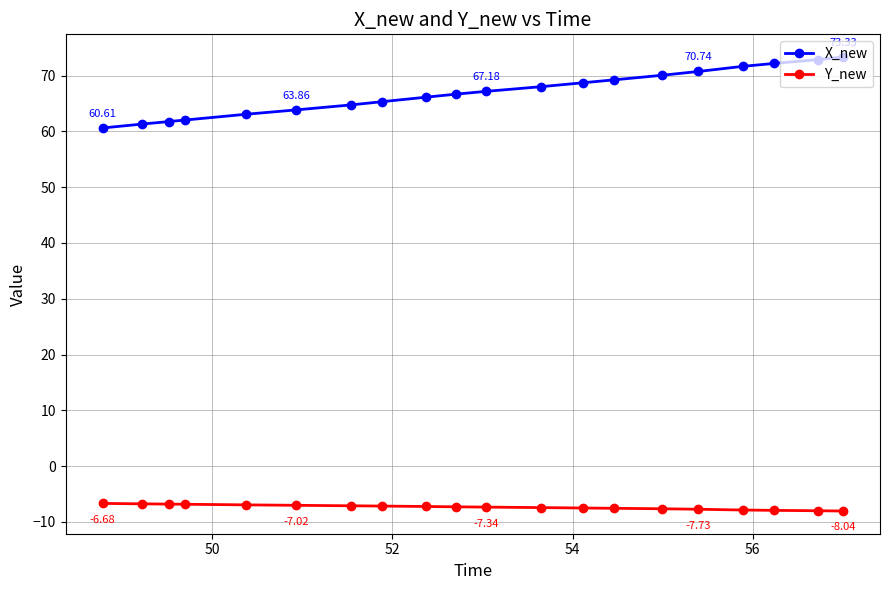

Which series has the widest spread of values?

X_new